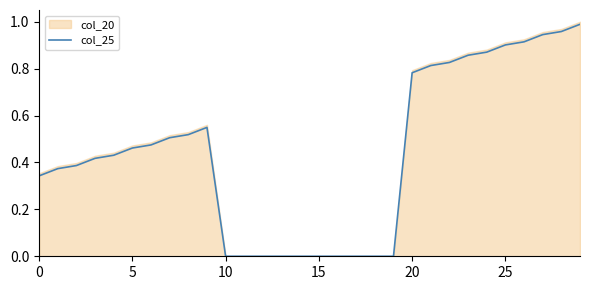

How many values exceed 0?

20